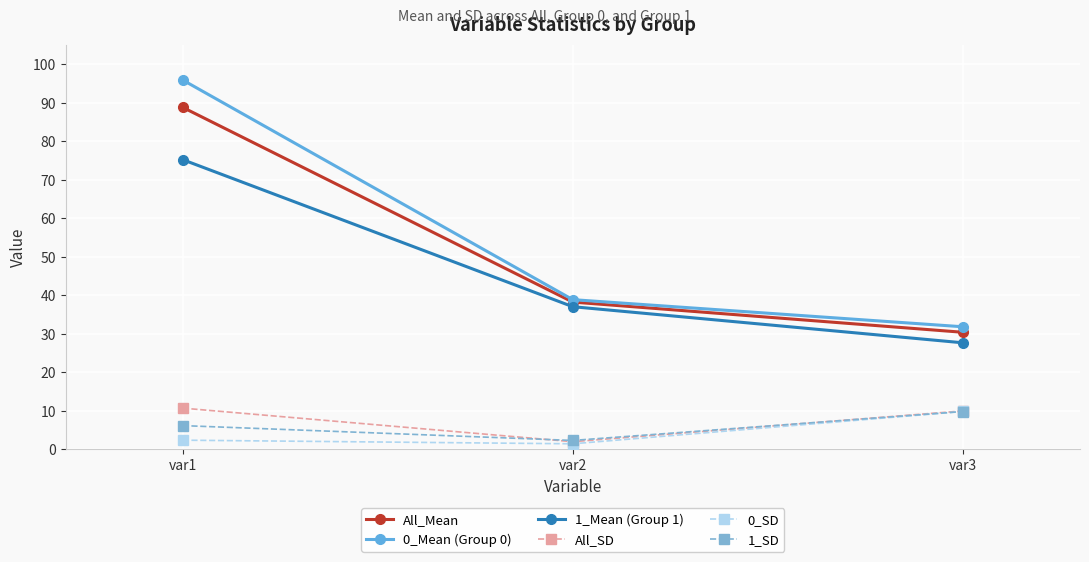

What is the approximate value of All_Mean at var1?

88.8